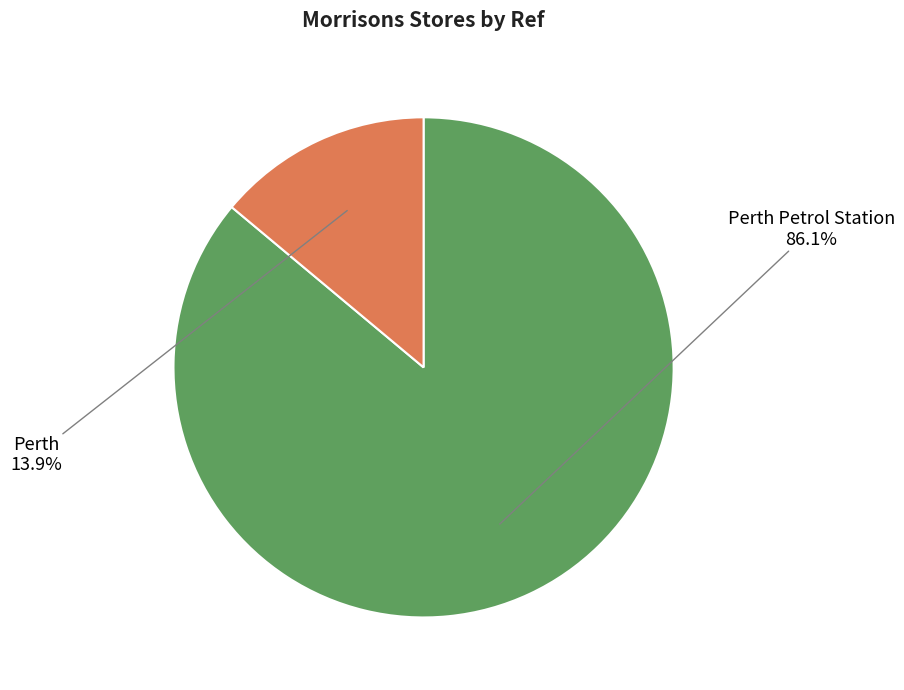

To the nearest percent, what portion does Perth represent?

14%